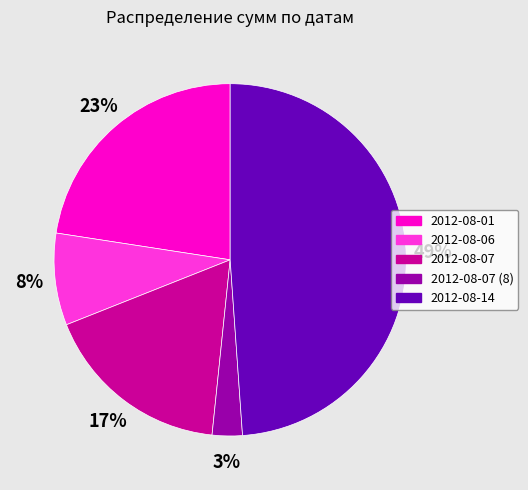

Which slice is the largest?

2012-08-14